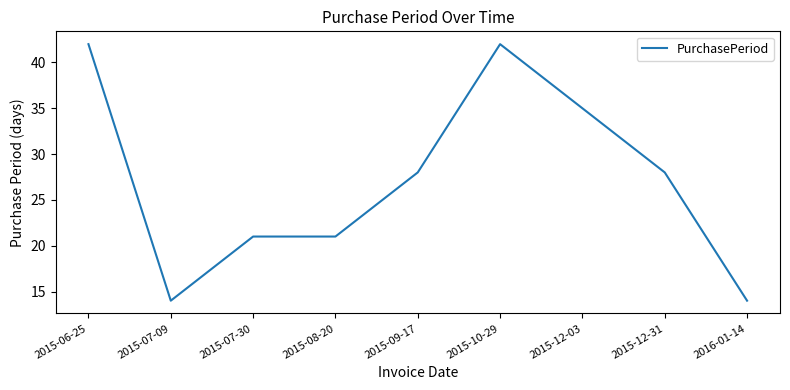

The chart shows a value of 42 at 2015-06-25. True or false?

True